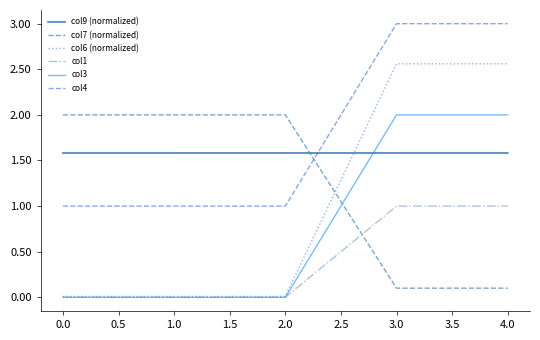

Between which two adjacent categories do col4 and col9 (normalized) first intersect?

2.0 and 3.0